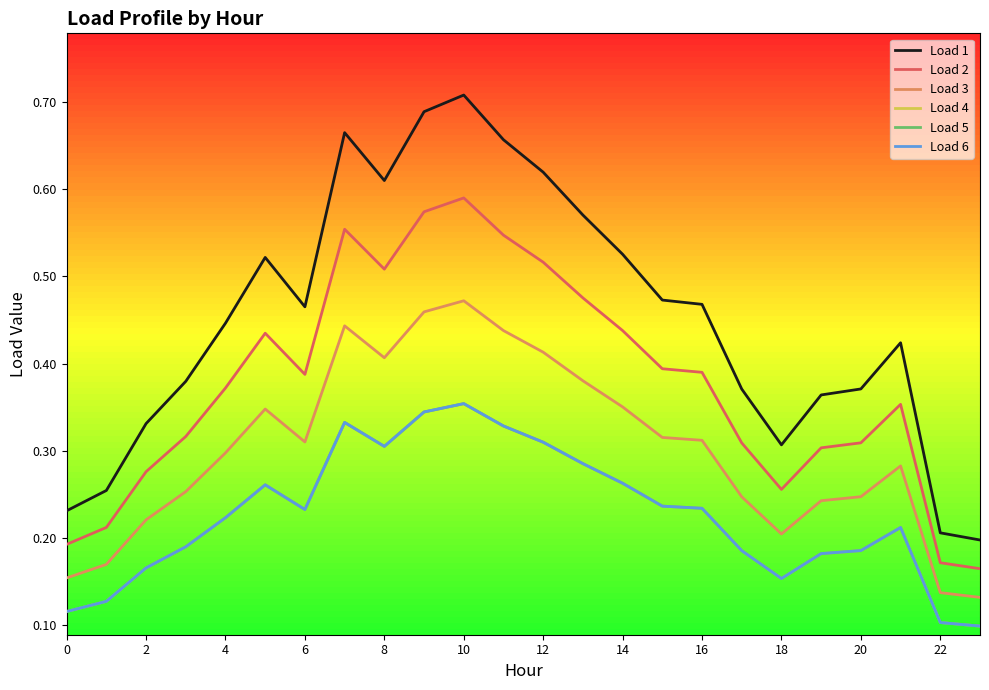

Which series has the largest range (max minus min)?

Load 1